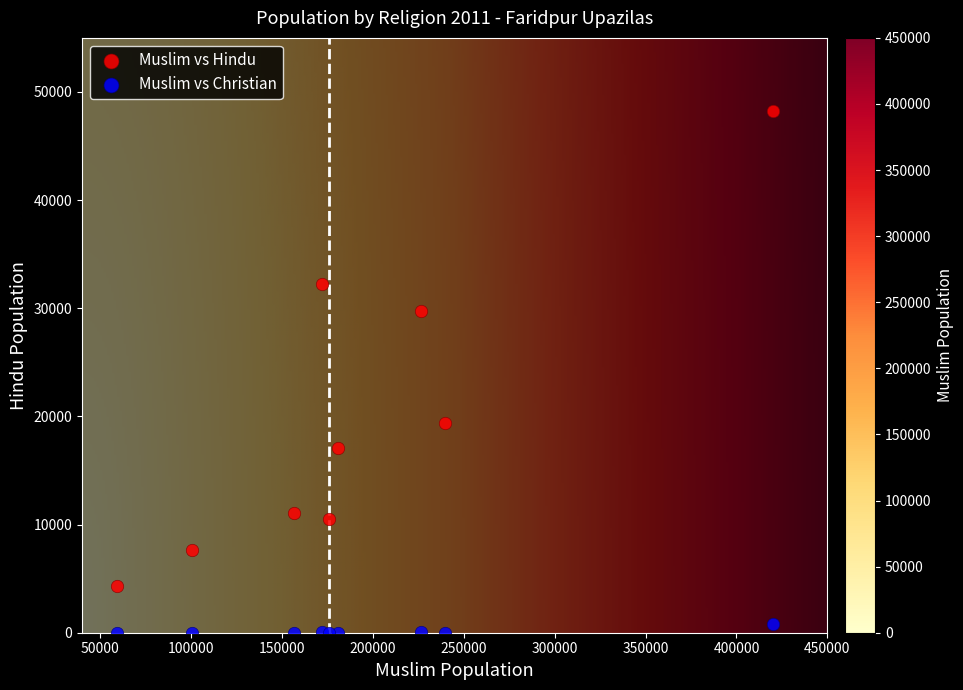

What is the X range (max minus min) for the scatter plot?

360973